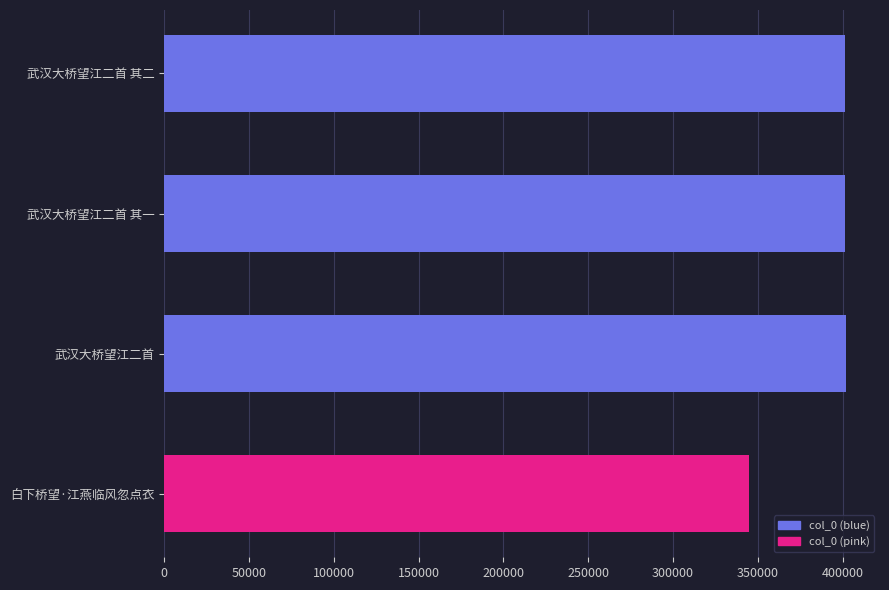

What is the ratio of the value at 白下桥望·江燕临风忽点衣 to the value at 武汉大桥望江二首 其一?

0.9